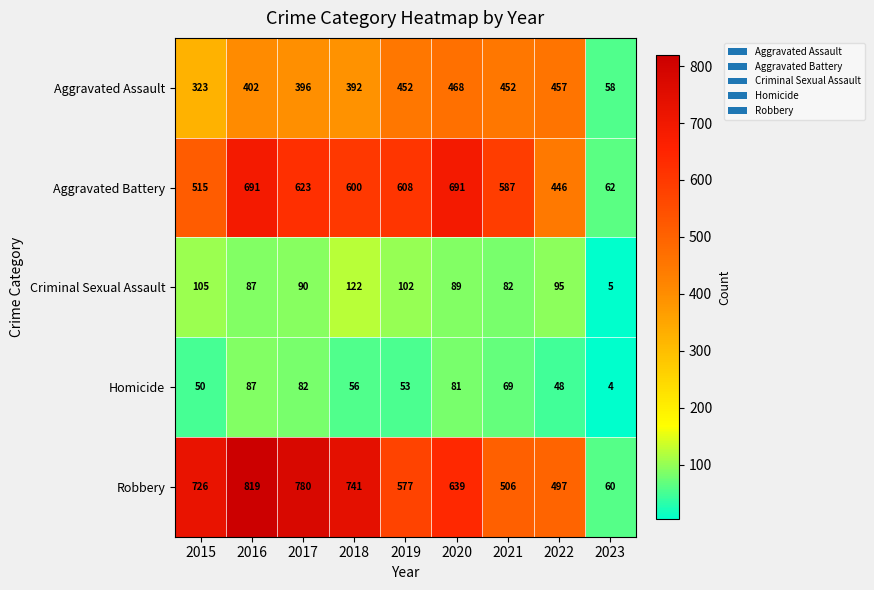

Between 2017 and 2021, which series saw the biggest shift?

Robbery